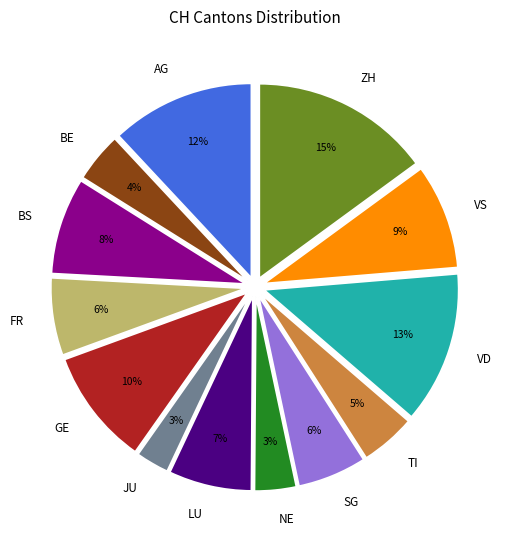

Approximately how many times larger is the value at GE compared to VS?

1.1